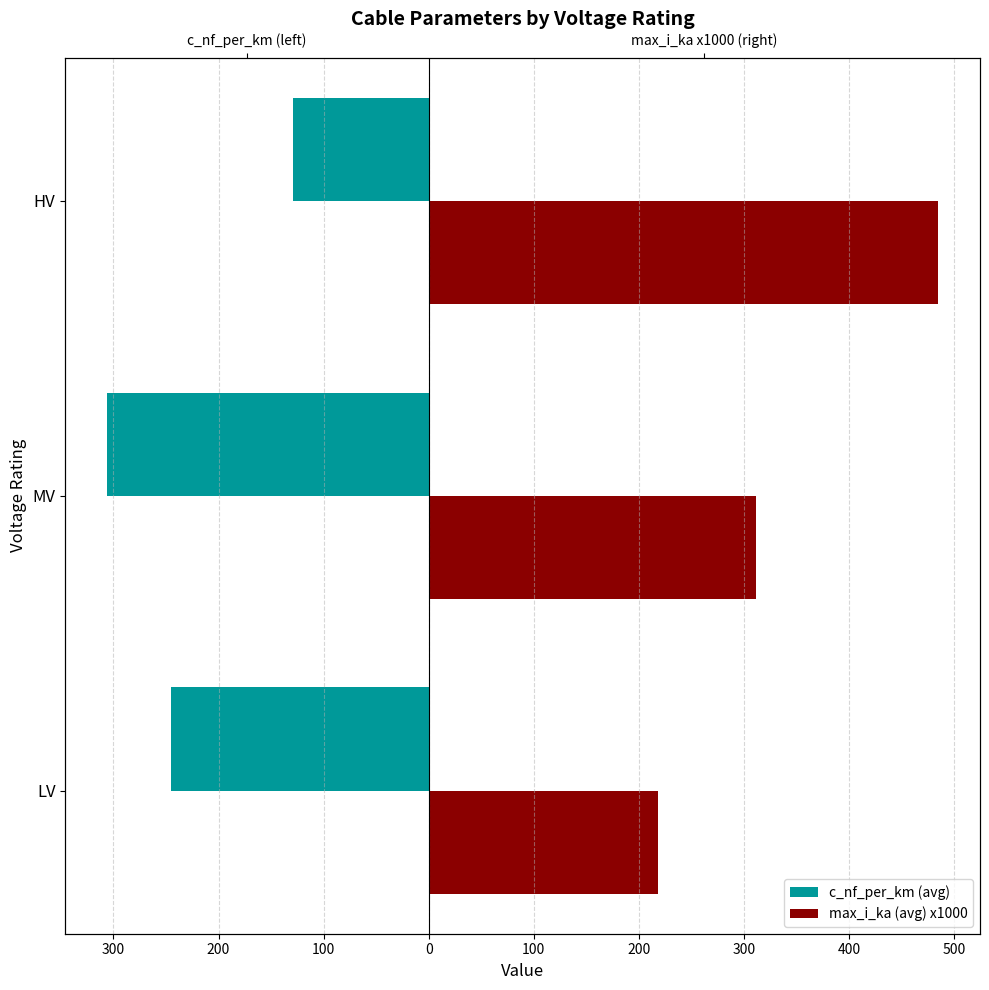

Is the value of c_nf_per_km (avg) at LV greater than the value of max_i_ka (avg) x1000 at HV?

No